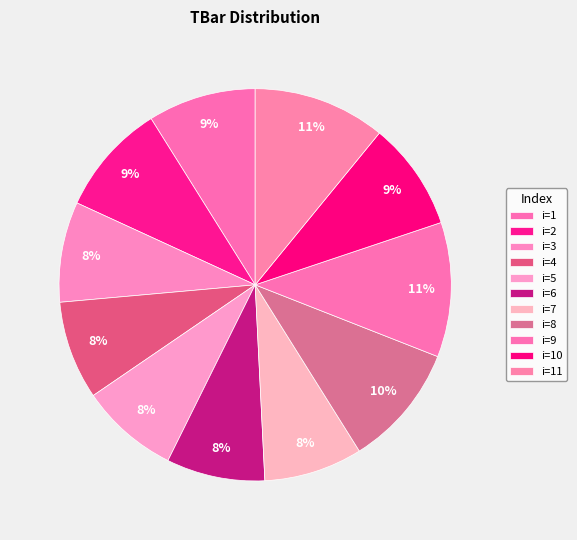

Is there a majority slice in this chart?

No